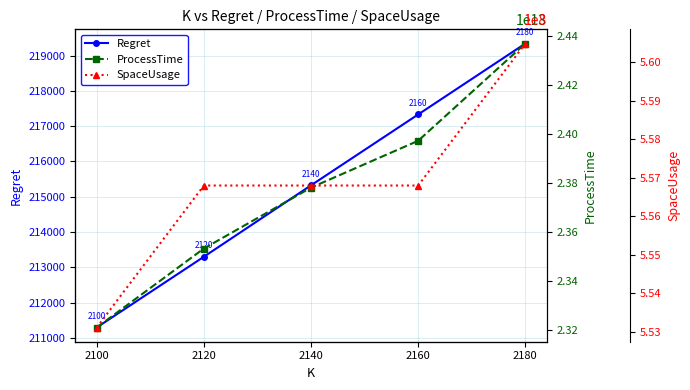

True or false: ProcessTime and SpaceUsage cross at least once.

False